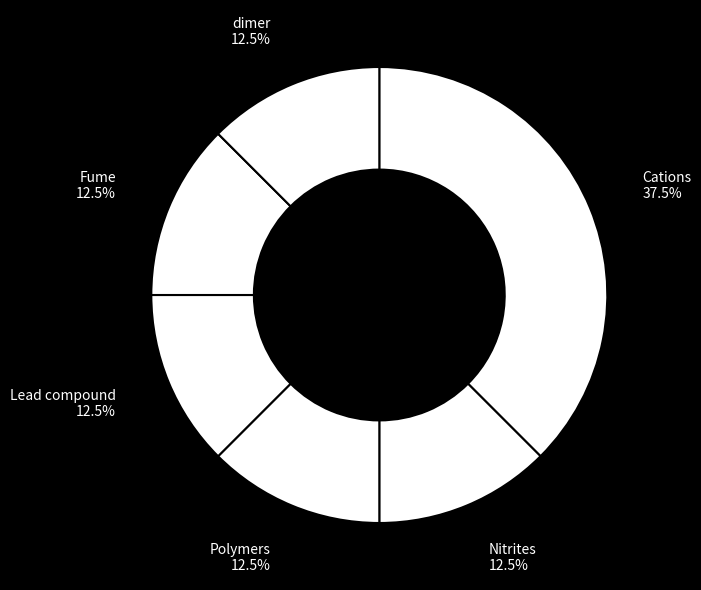

What portion of the pie excludes Cations?

62.5%